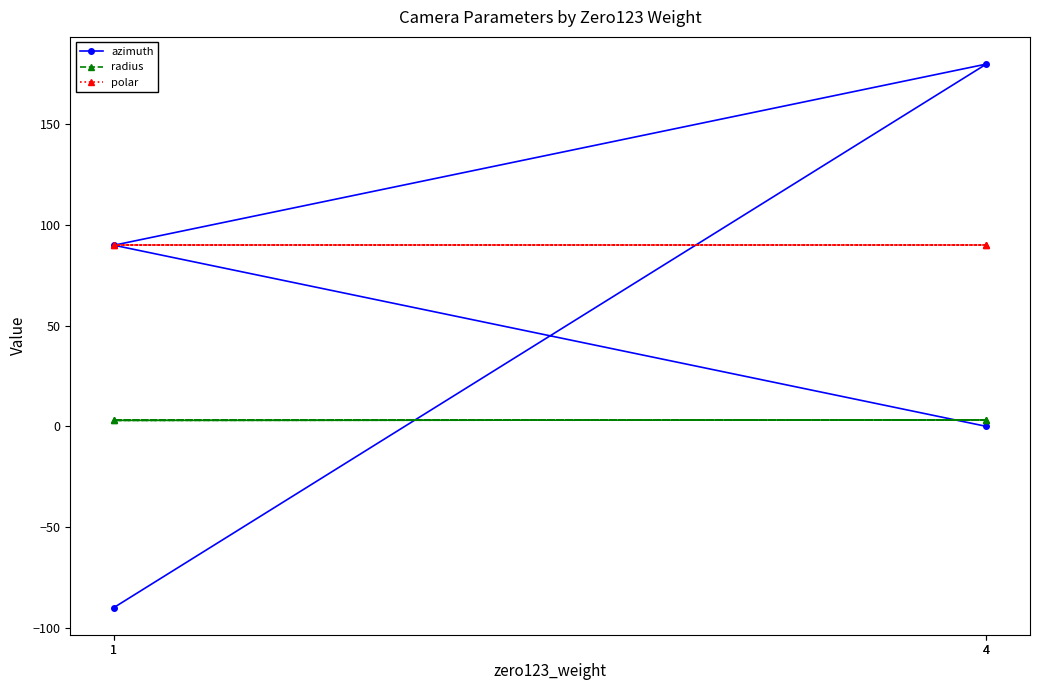

True or false: polar and radius cross at least once.

False